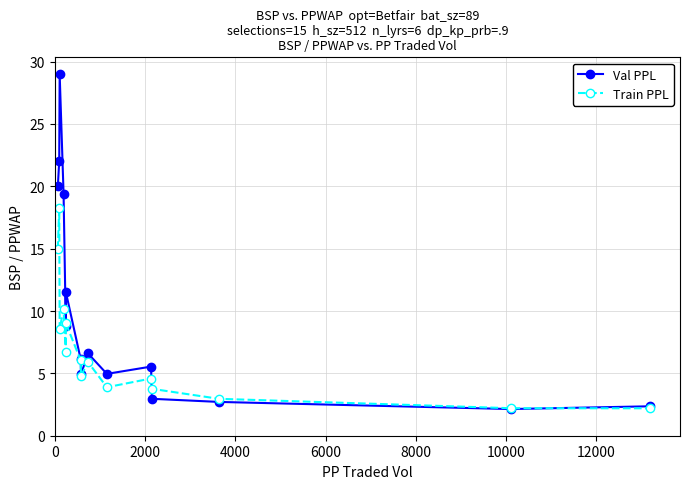

Which series has the largest range (max minus min)?

Val PPL